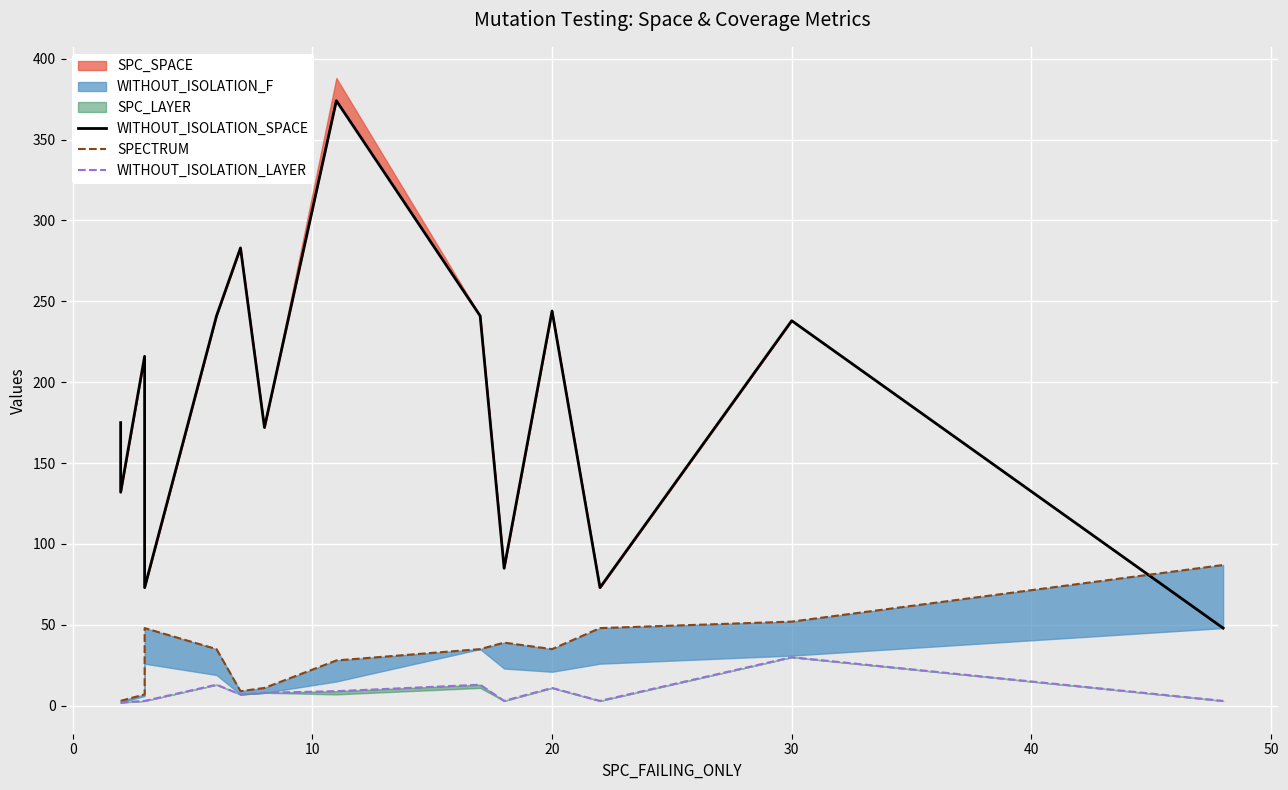

Reading right to left, transcribe all the data shown in this chart.

WITHOUT_ISOLATION_SPACE: 48	48	238	73	244	85	241	374	172	283	241	73	216	132	175
SPECTRUM: 87	87	52	48	35	39	35	28	11	9	35	48	7	3	3
WITHOUT_ISOLATION_LAYER: 3	3	30	3	11	3	13	9	8	7	13	3	3	2	2